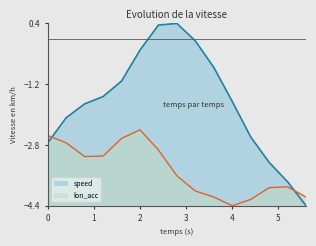

Is the value of lon_acc at 416.0 greater than the value of speed at 417.2?

No